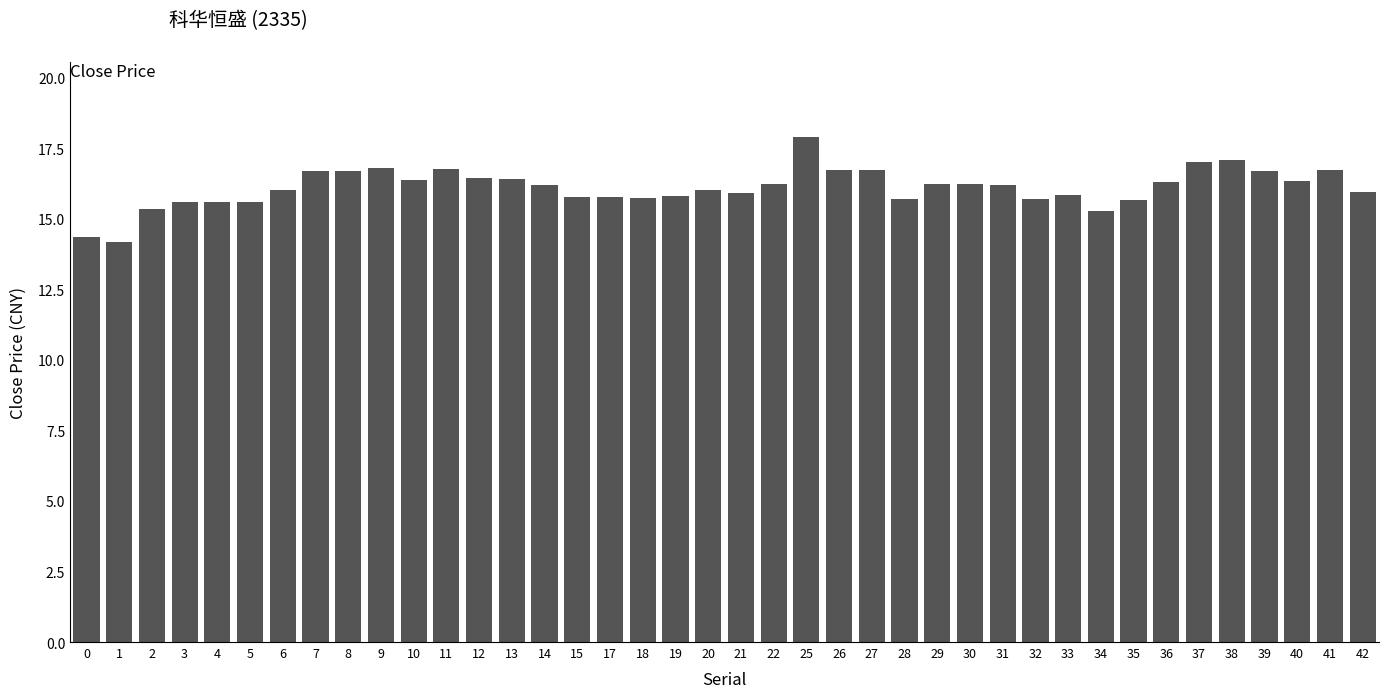

What is the maximum value shown in the chart?

17.9